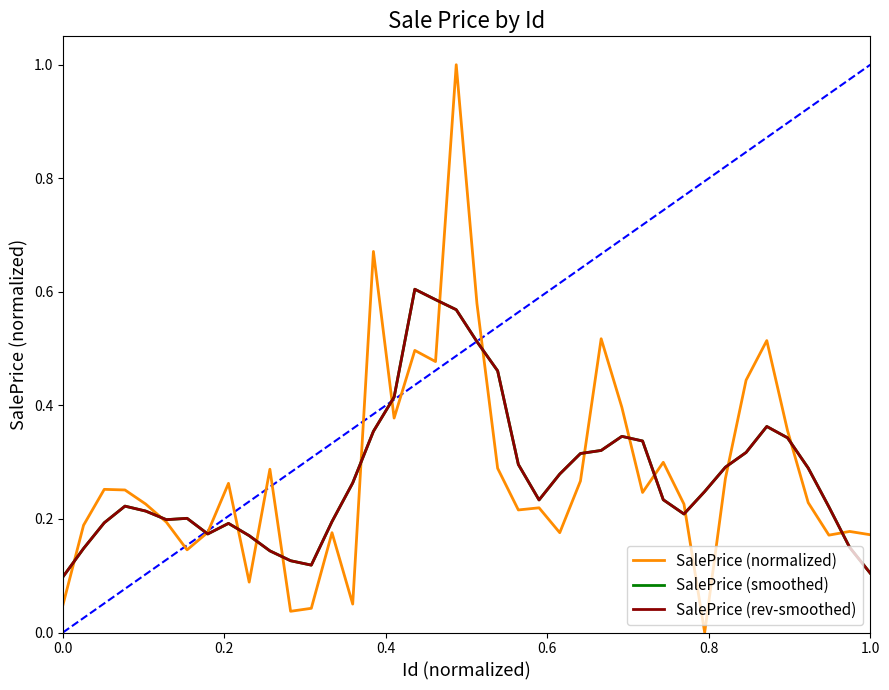

Is this an area chart (filled region under the line)?

No